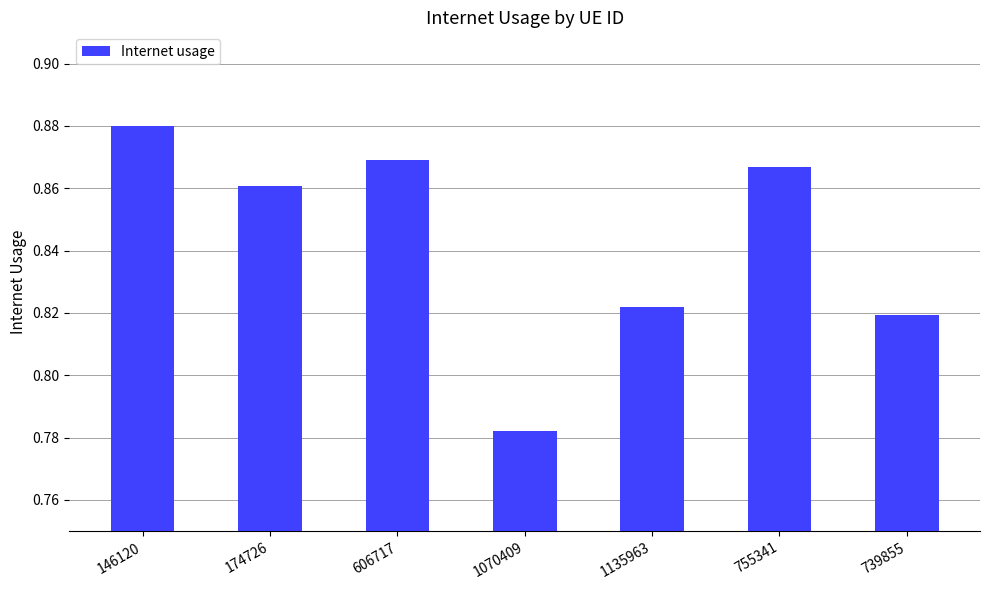

List the labels in order of value, smallest first.

1070409, 739855, 1135963, 174726, 755341, 606717, 146120